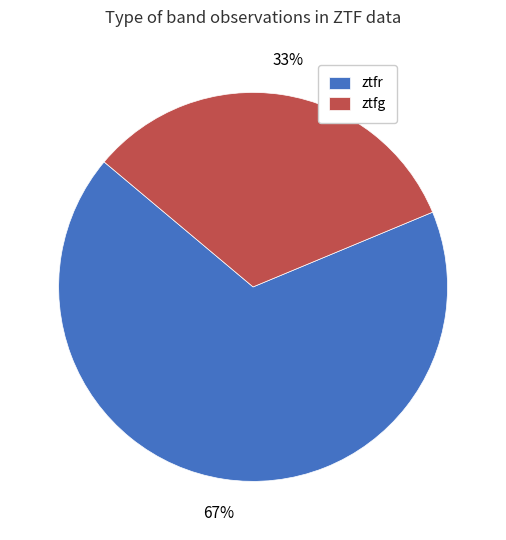

To the nearest percent, what portion does ztfg represent?

33%